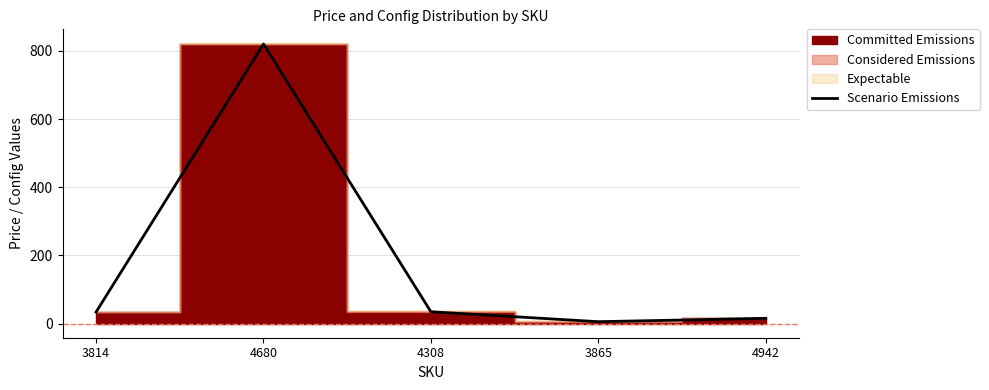

What is the label of the 5th point from the left?

4942